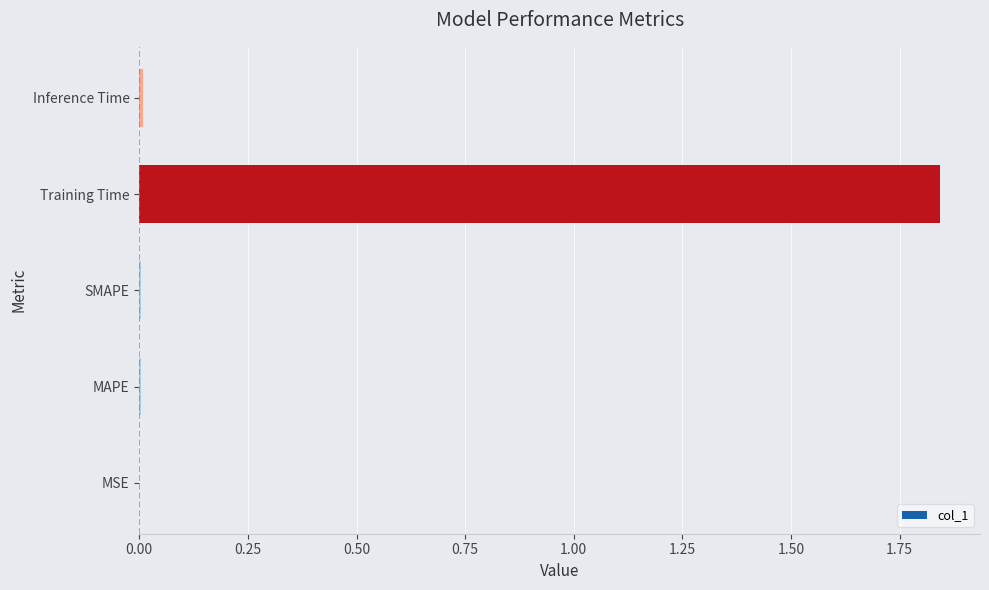

Which category has the highest value across all series?

Training Time